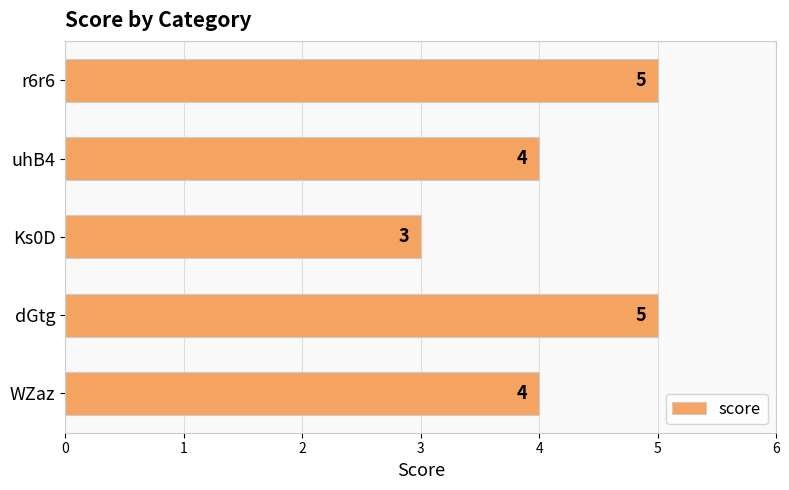

What is the greatest value displayed?

5